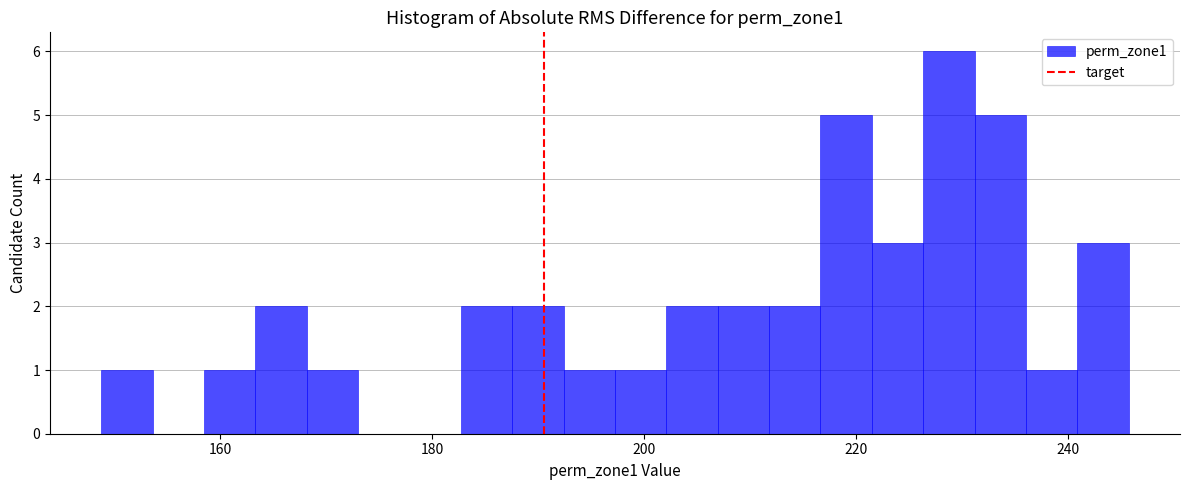

Around what value on the x-axis is the tallest bar? Give the approximate position of its centre, as read against the axis.

228